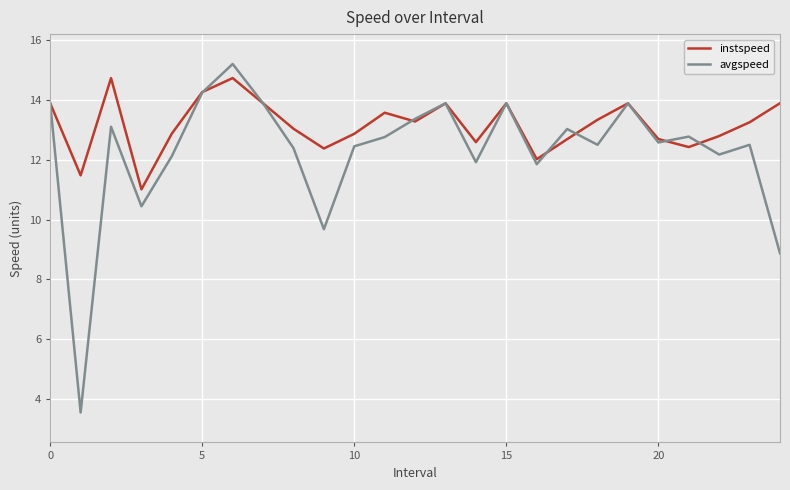

Which series has the largest range (max minus min)?

avgspeed